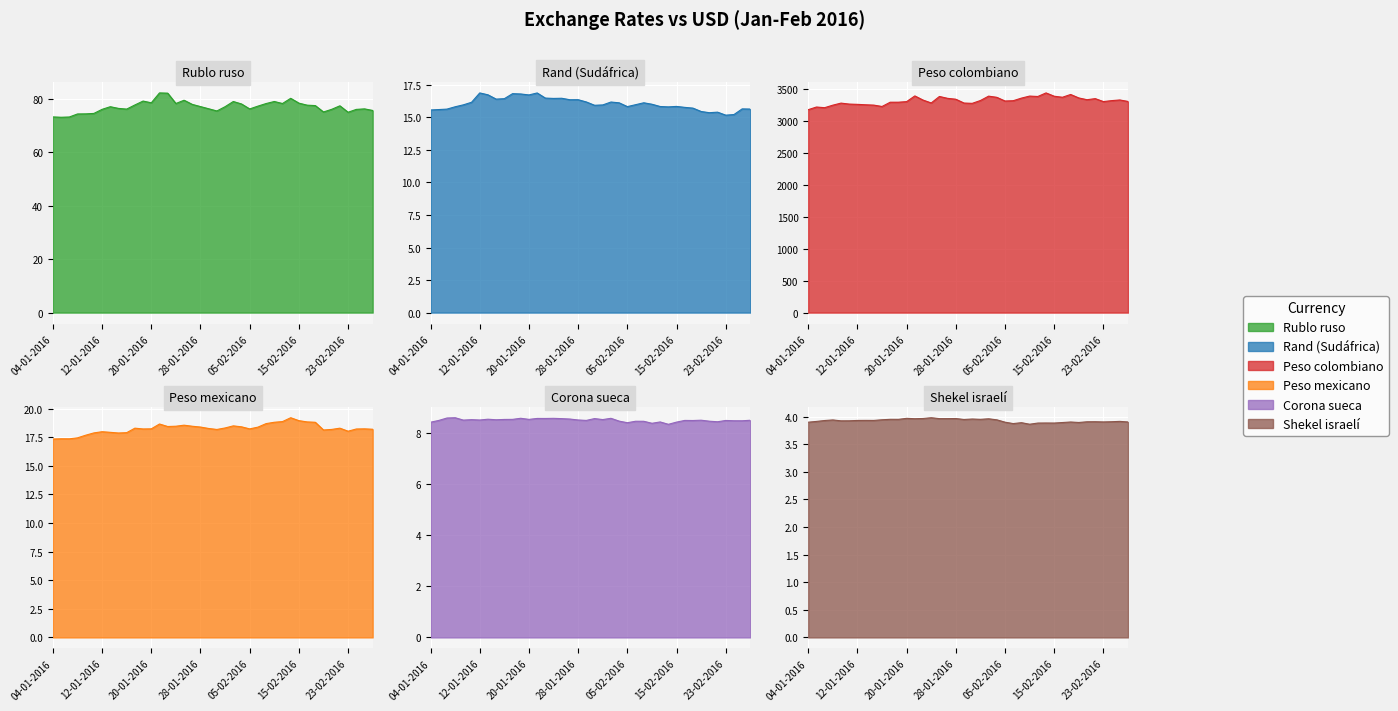

What is the label of the 20th point from the left?

29-01-2016